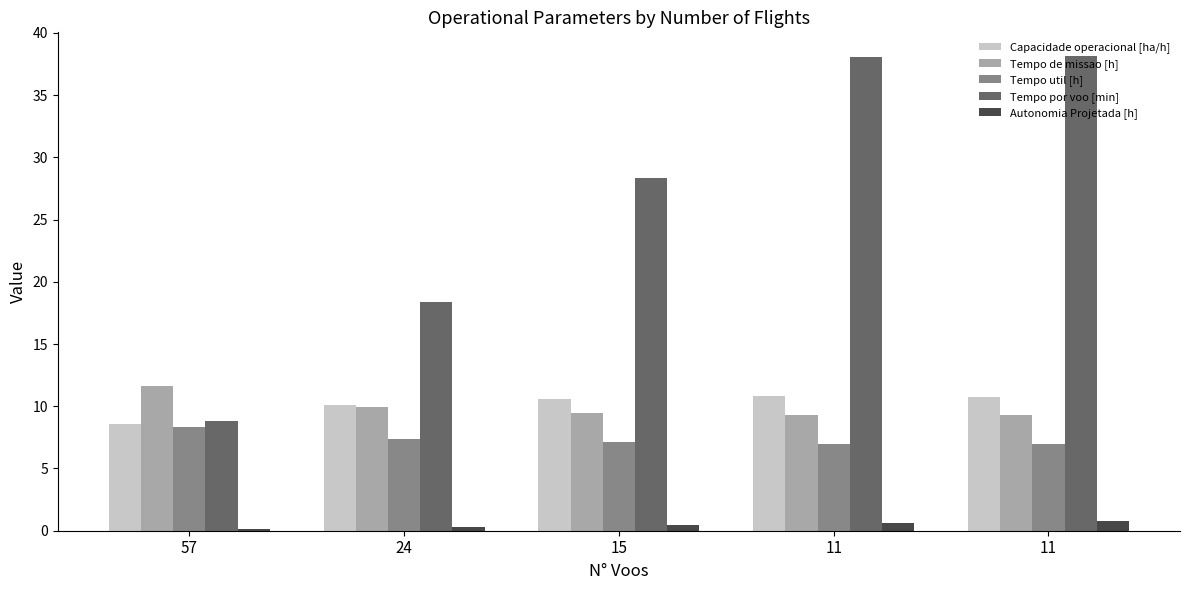

Which has a higher value, 57 or 15?

15